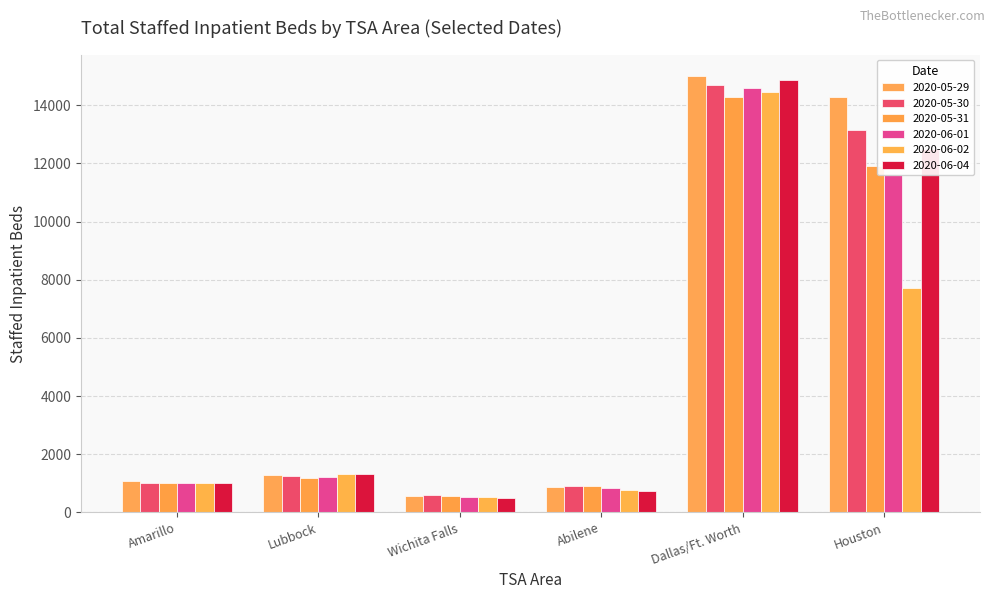

The value of 2020-06-02 at Amarillo is 1476. True or false?

False